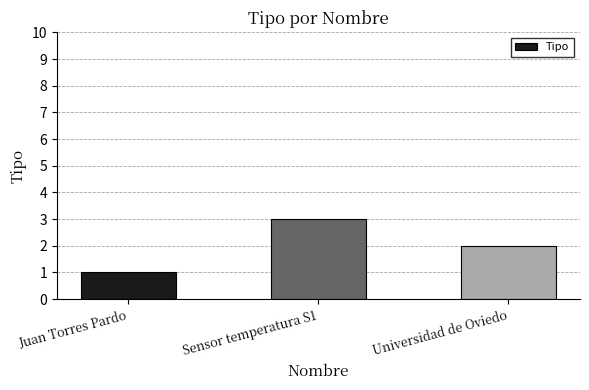

Which category has the highest value across all series?

Sensor temperatura S1